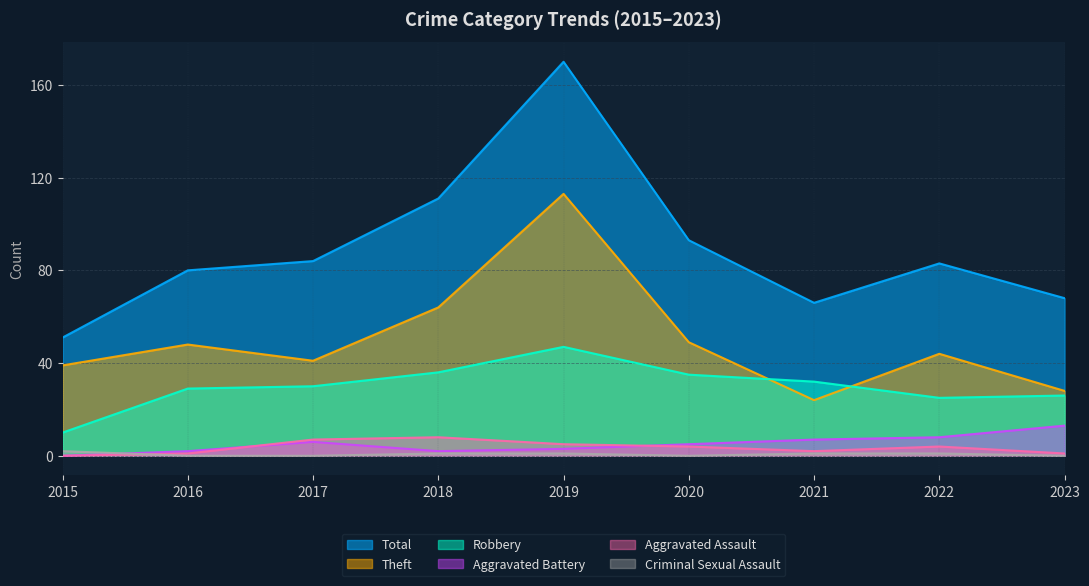

At which category does Aggravated Battery reach its first local peak?

2017